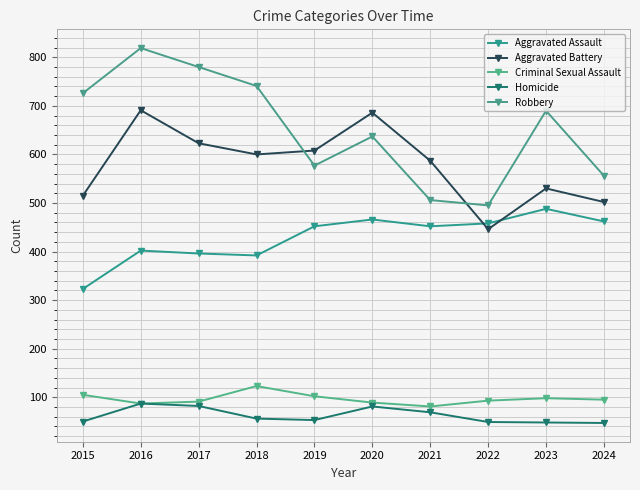

Is the value of Aggravated Assault at 2021 greater than the value of Criminal Sexual Assault at 2018?

Yes